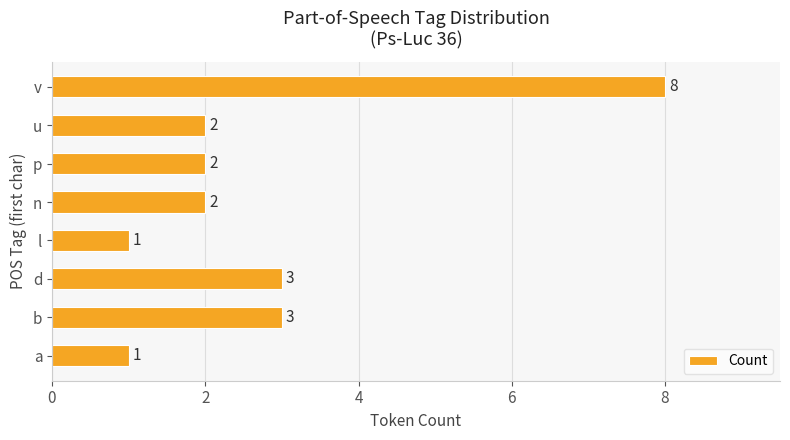

Reading bottom to top, what are all the values shown in this chart?

1	3	3	1	2	2	2	8